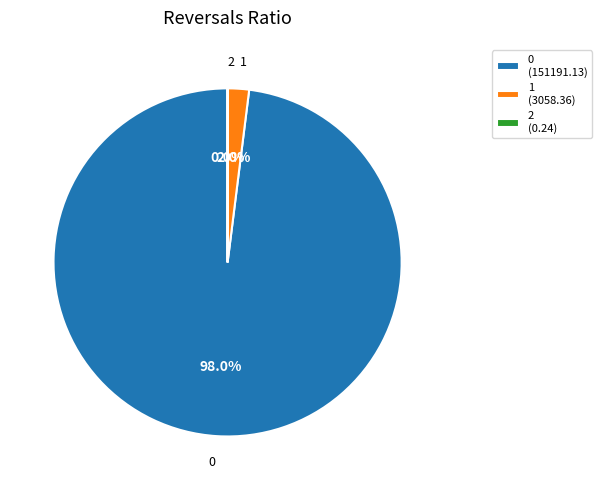

Does 0 (151191.13) represent more than half of the total?

Yes